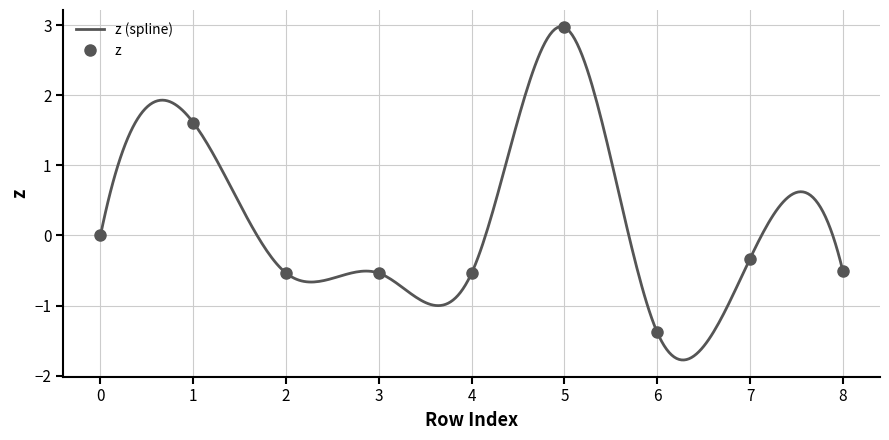

Reading right to left, extract all data points from this chart.

-0.5	-0.3	-1.4	3.0	-0.5	-0.5	-0.5	1.6	0.0